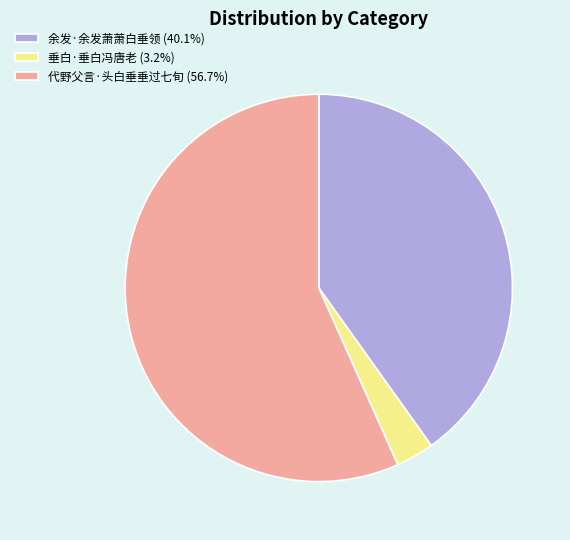

How many segments does this pie chart have?

3